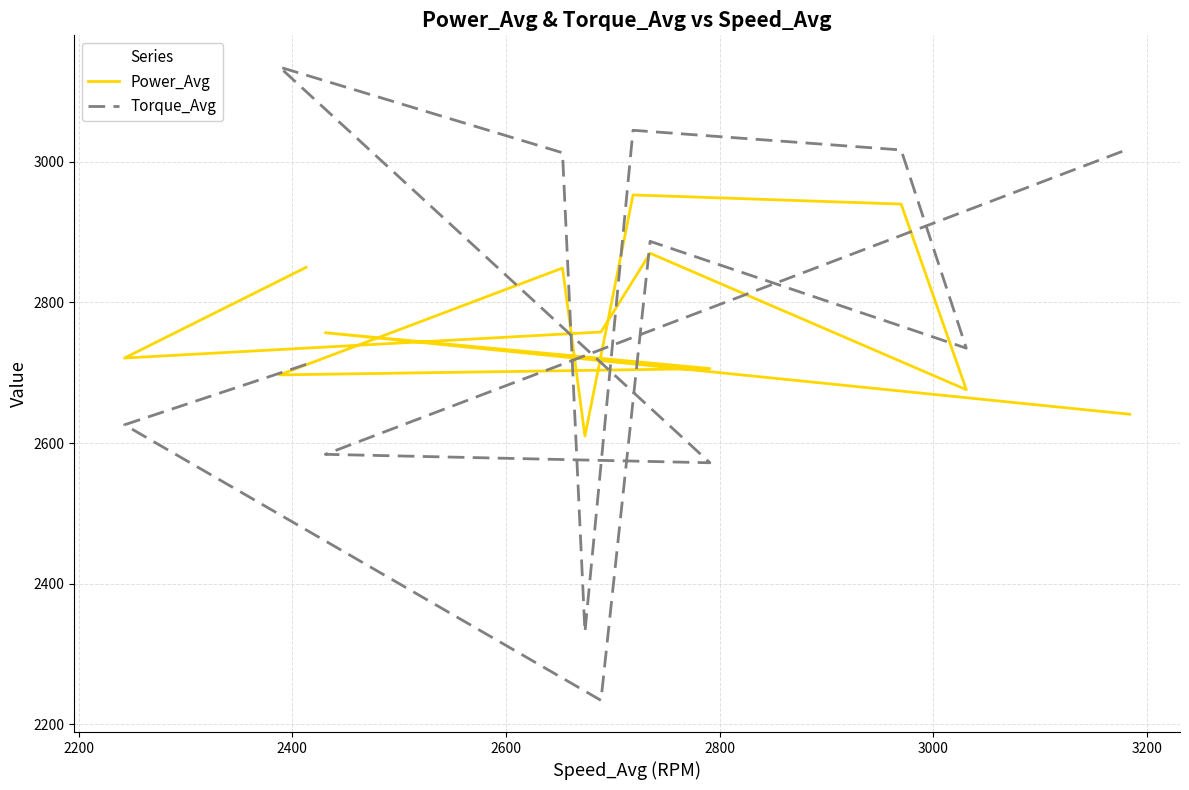

Which series has the largest total across all categories?

Power_Avg